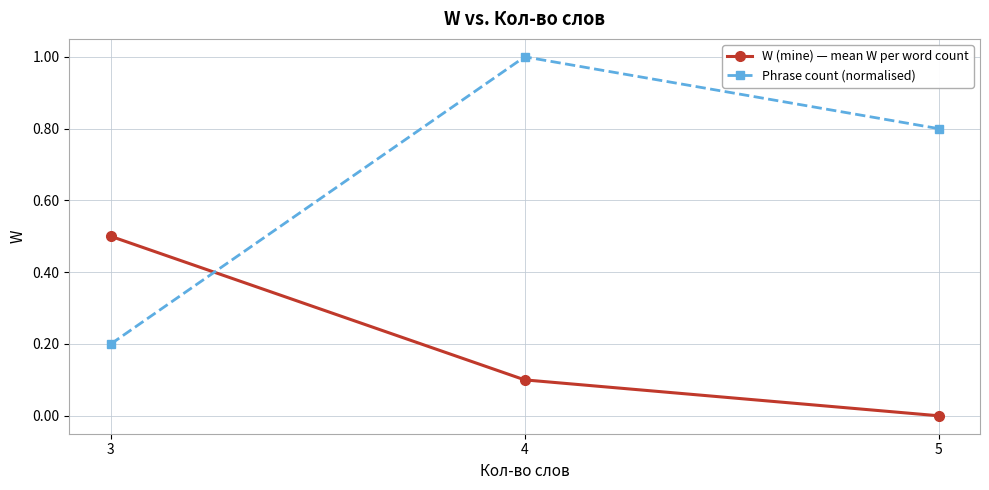

What is the value of the Phrase count (normalised) point at the 2nd from the left?

1.0